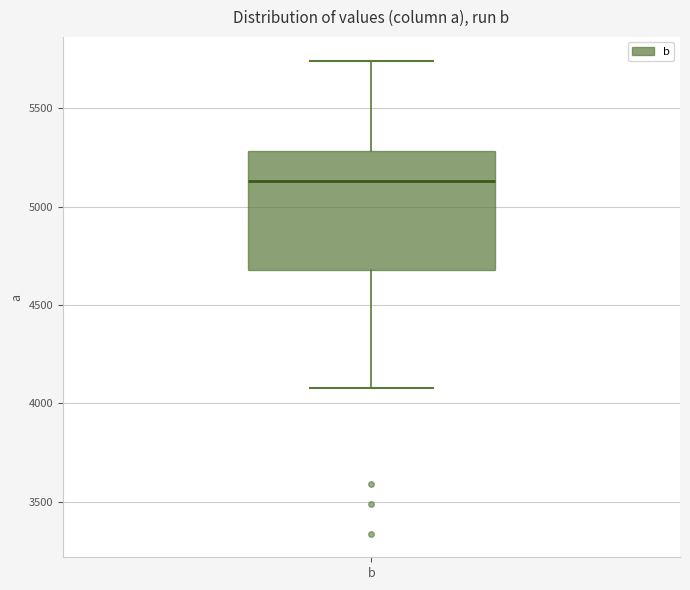

Where does the upper whisker of the box for b end on the y-axis? The values are not printed on the chart, so give them approximately, as read against the axis.

5750